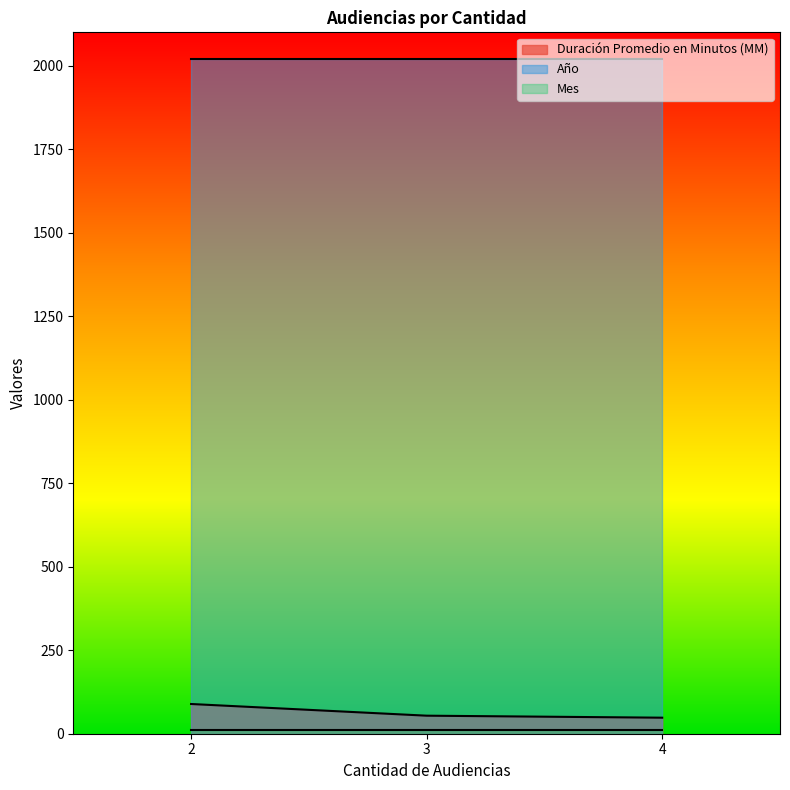

The Año series shows 2021 at 3. True or false?

True